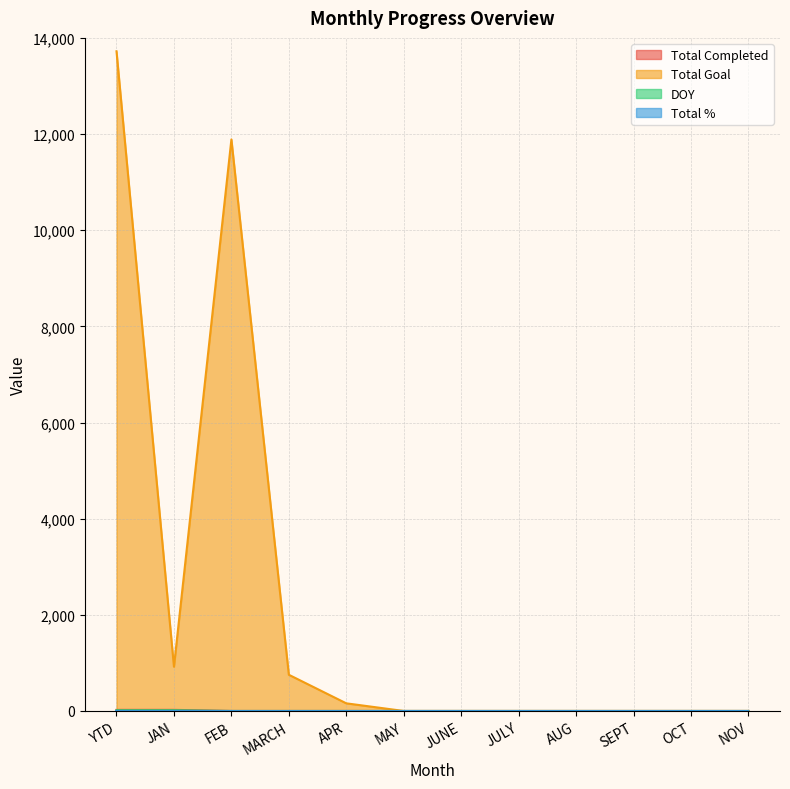

The Total Completed series shows -15 at APR. True or false?

False